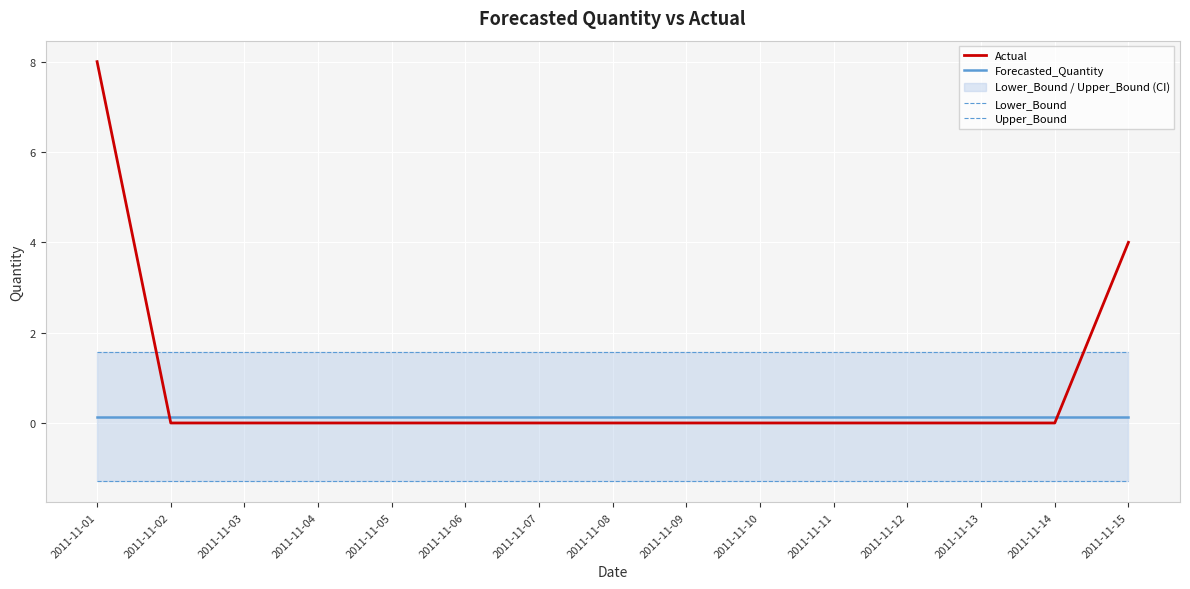

At which label is Forecasted_Quantity closest to 0?

2011-11-01